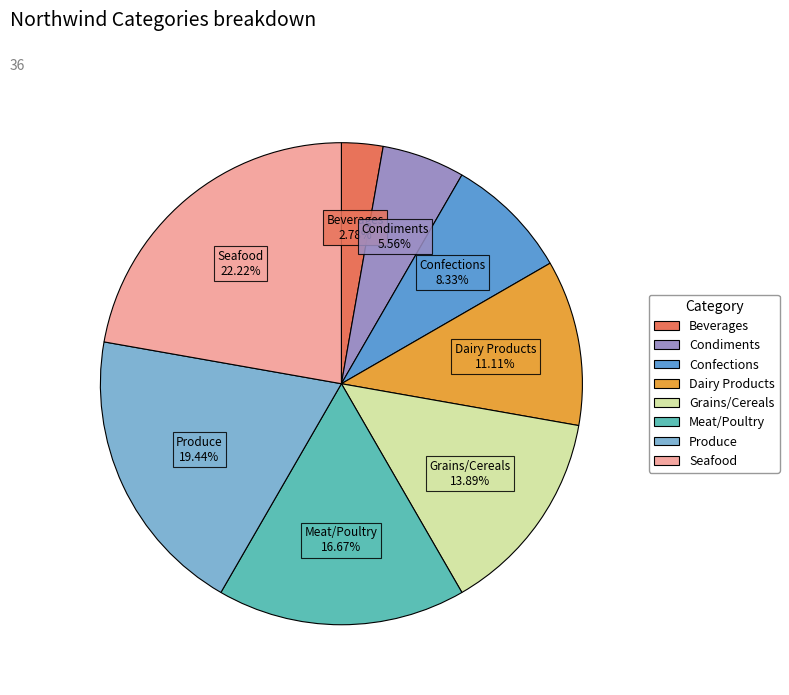

Which has a higher value, Dairy Products or Beverages?

Dairy Products